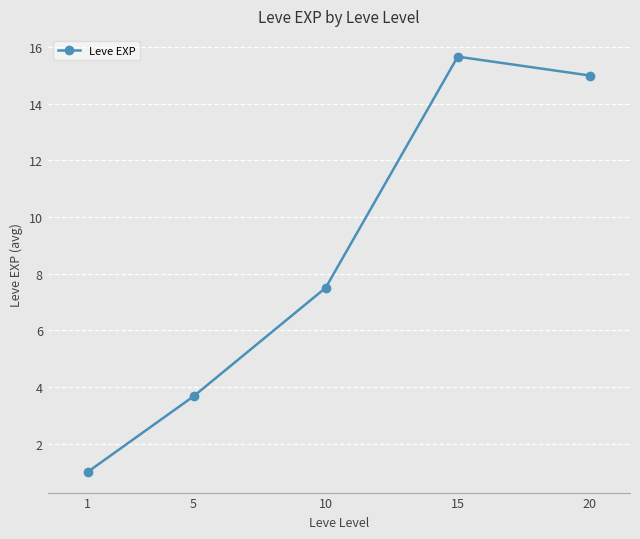

Reading left to right, what are all the values shown in this chart?

1.0	3.7	7.5	15.7	15.0